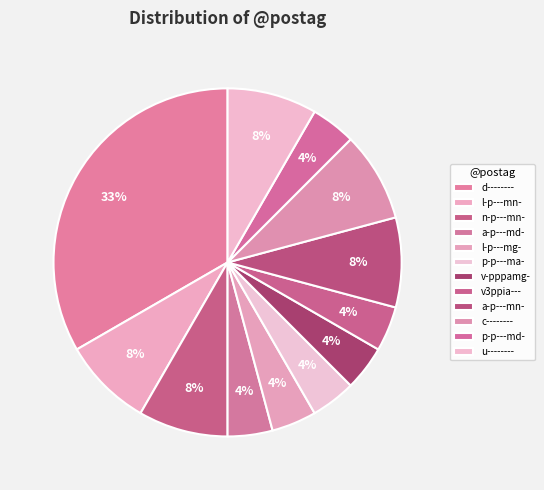

What portion of the pie excludes p-p---ma-?

95.8%